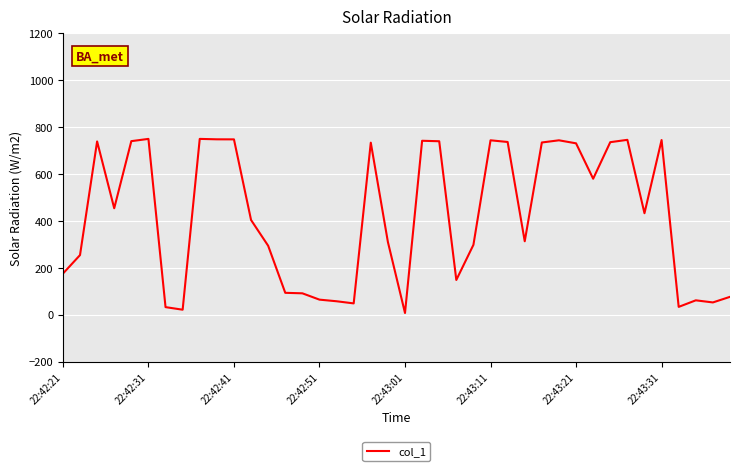

What is the difference between the maximum and minimum values?

742.5